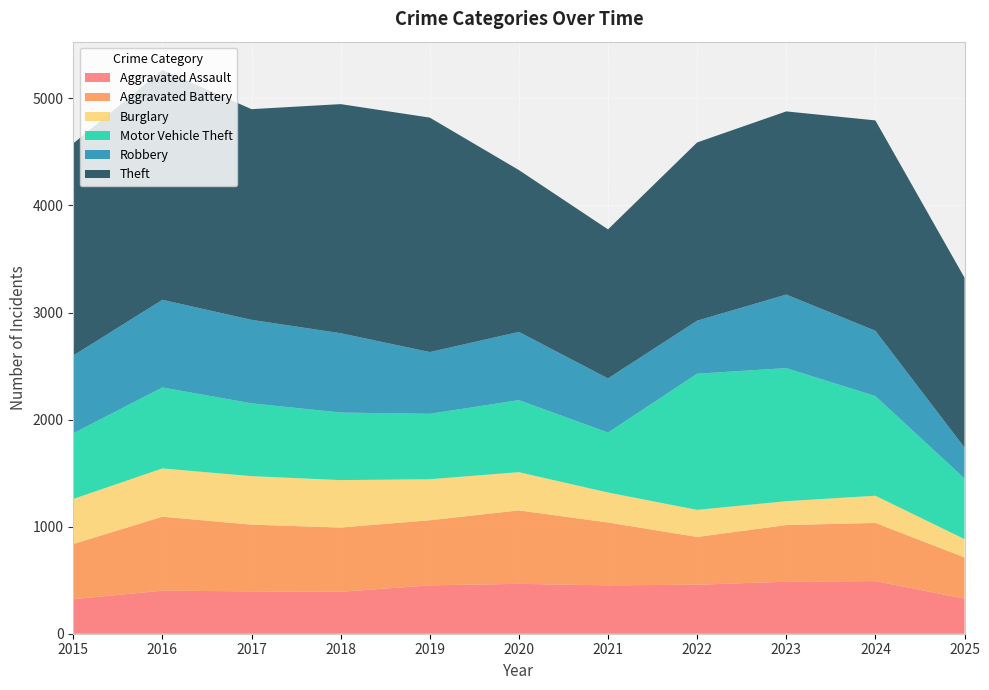

Reading left to right, list all the values displayed in this chart.

Aggravated Assault: 2015=323	2016=402	2017=396	2018=392	2019=452	2020=466	2021=452	2022=458	2023=486	2024=492	2025=328
Aggravated Battery: 2015=515	2016=691	2017=623	2018=600	2019=608	2020=686	2021=587	2022=446	2023=529	2024=543	2025=385
Burglary: 2015=421	2016=451	2017=453	2018=443	2019=383	2020=357	2021=280	2022=253	2023=223	2024=254	2025=171
Motor Vehicle Theft: 2015=614	2016=756	2017=680	2018=631	2019=611	2020=673	2021=560	2022=1272	2023=1243	2024=931	2025=566
Robbery: 2015=726	2016=819	2017=780	2018=741	2019=577	2020=637	2021=506	2022=495	2023=687	2024=610	2025=289
Theft: 2015=1981	2016=2148	2017=1968	2018=2140	2019=2190	2020=1512	2021=1392	2022=1665	2023=1711	2024=1965	2025=1587